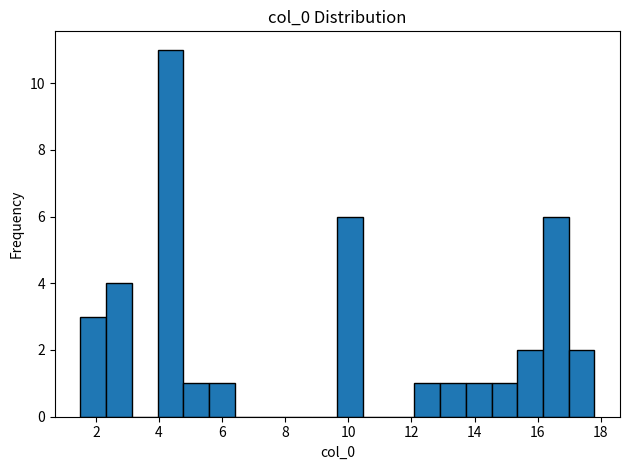

Reading left to right, transcribe this chart: for each bar, give the range it covers on the x-axis and its height. Neither the bar edges nor the heights are printed on the chart, so give them approximately, as read against the axes.

1.6 to 2.4: 3
2.4 to 3.2: 4
3.2 to 4.0: 0
4.0 to 4.8: 11
4.8 to 5.6: 1
5.6 to 6.4: 1
6.4 to 7.2: 0
7.2 to 8.0: 0
8.0 to 8.8: 0
8.8 to 9.6: 0
9.6 to 10.4: 6
10.4 to 11.2: 0
11.2 to 12.0: 0
12.0 to 13.0: 1
13.0 to 13.8: 1
13.8 to 14.6: 1
14.6 to 15.4: 1
15.4 to 16.2: 2
16.2 to 17.0: 6
17.0 to 17.8: 2